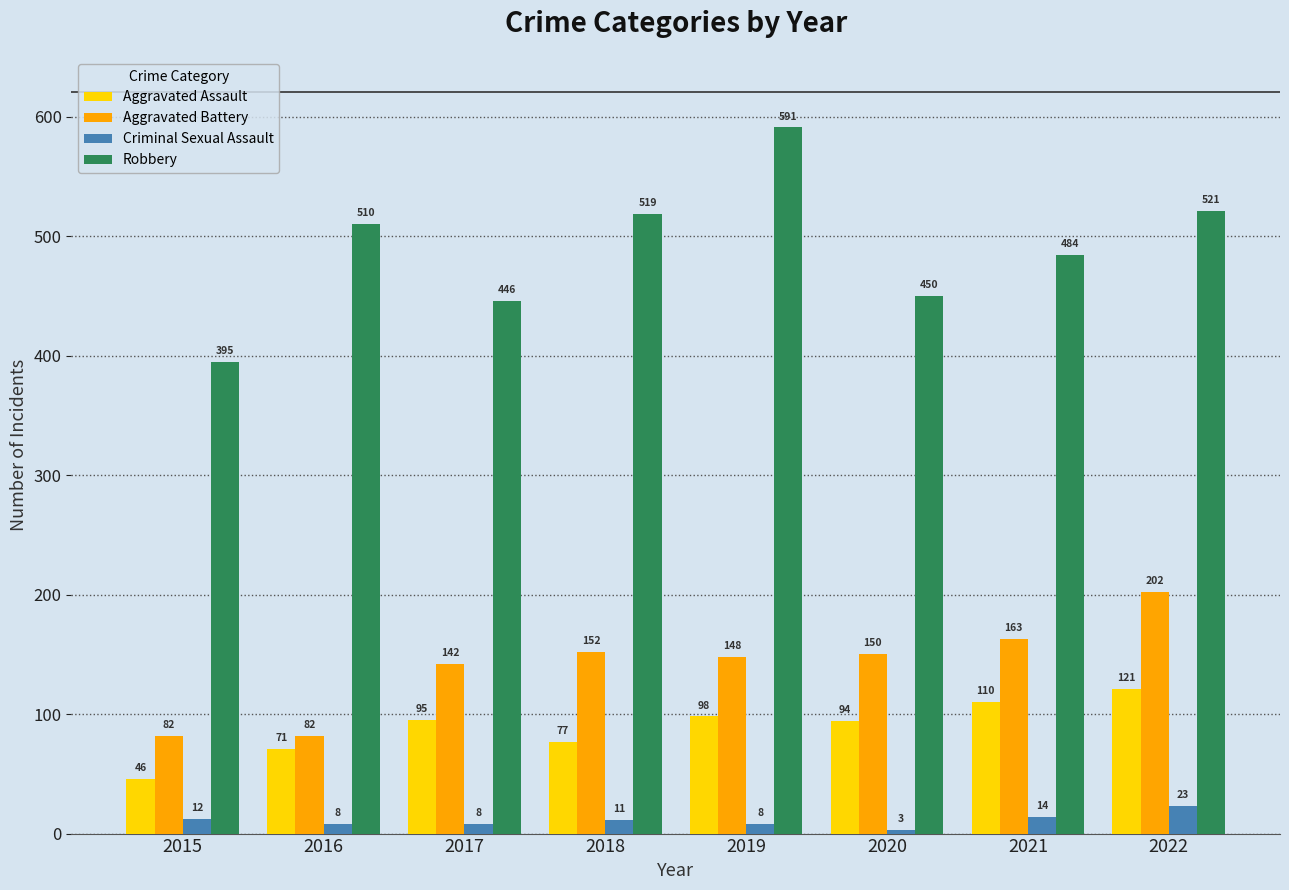

Reading right to left, list all the values displayed in this chart.

Aggravated Assault: 121	110	94	98	77	95	71	46
Aggravated Battery: 202	163	150	148	152	142	82	82
Criminal Sexual Assault: 23	14	3	8	11	8	8	12
Robbery: 521	484	450	591	519	446	510	395